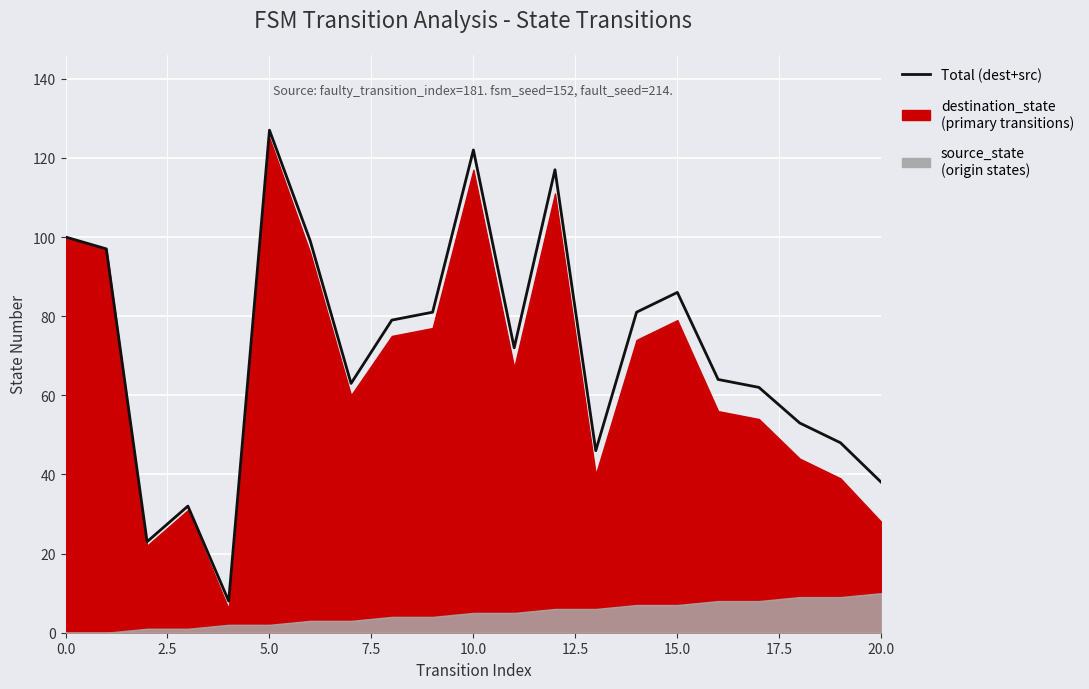

How many points are higher than both their immediate neighbors (excluding endpoints)?

5